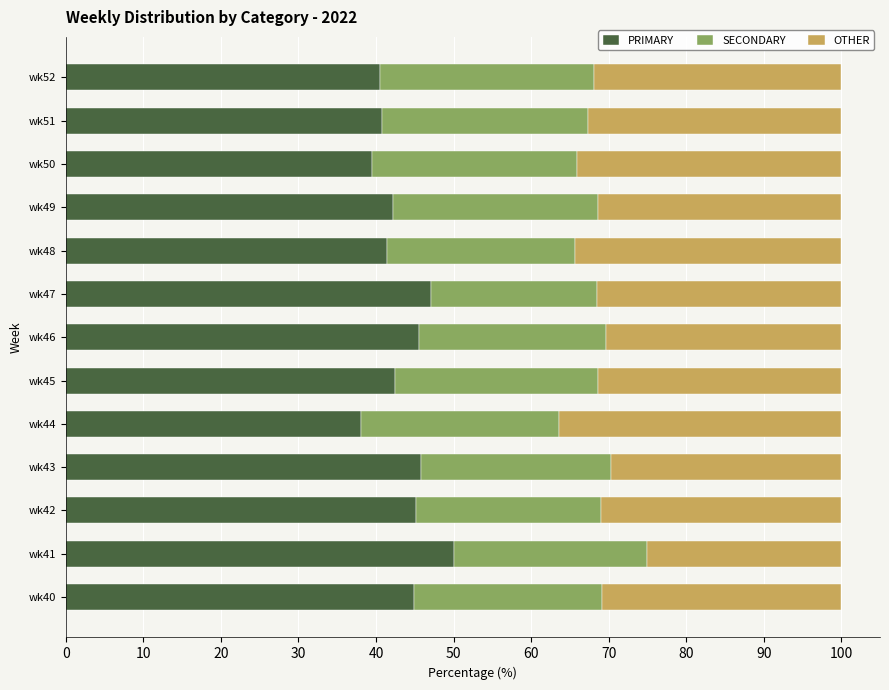

The value of PRIMARY at wk45 is 72.8. True or false?

False